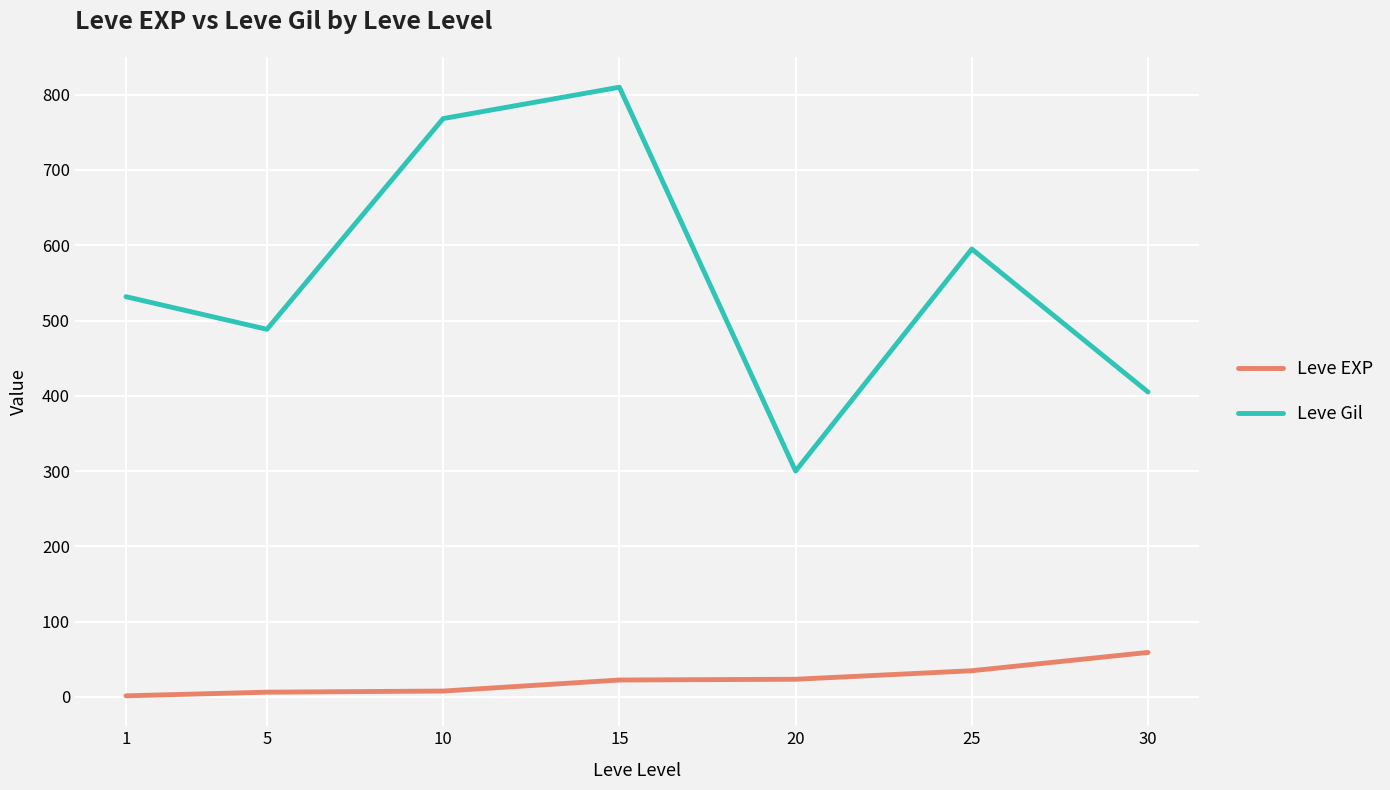

What is the total value across all series at 25?

629.7